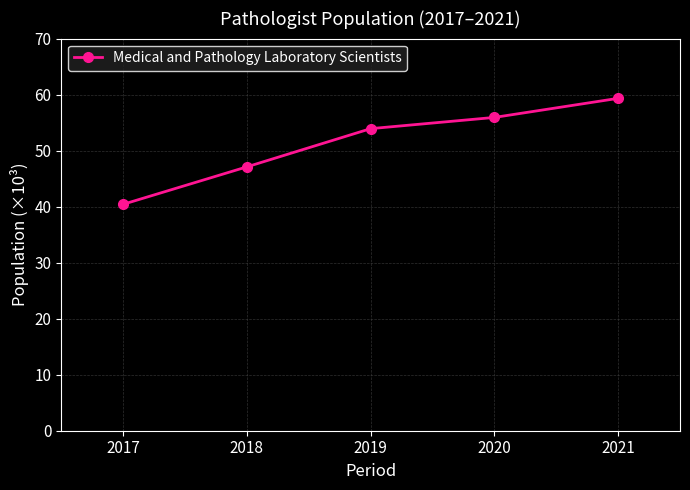

Reading left to right, what are all the values shown in this chart?

40.4	47.1	53.9	55.9	59.3